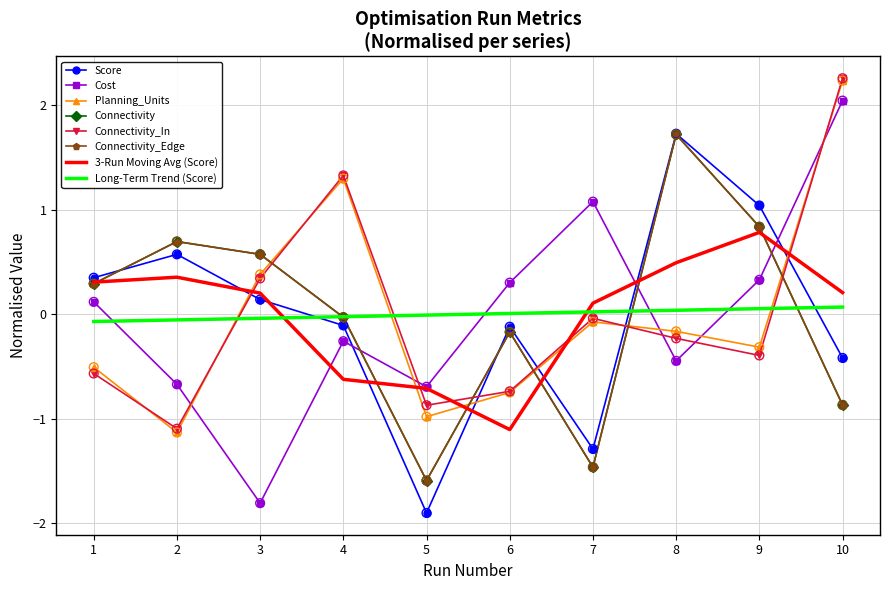

Which series has the largest total across all categories?

Connectivity